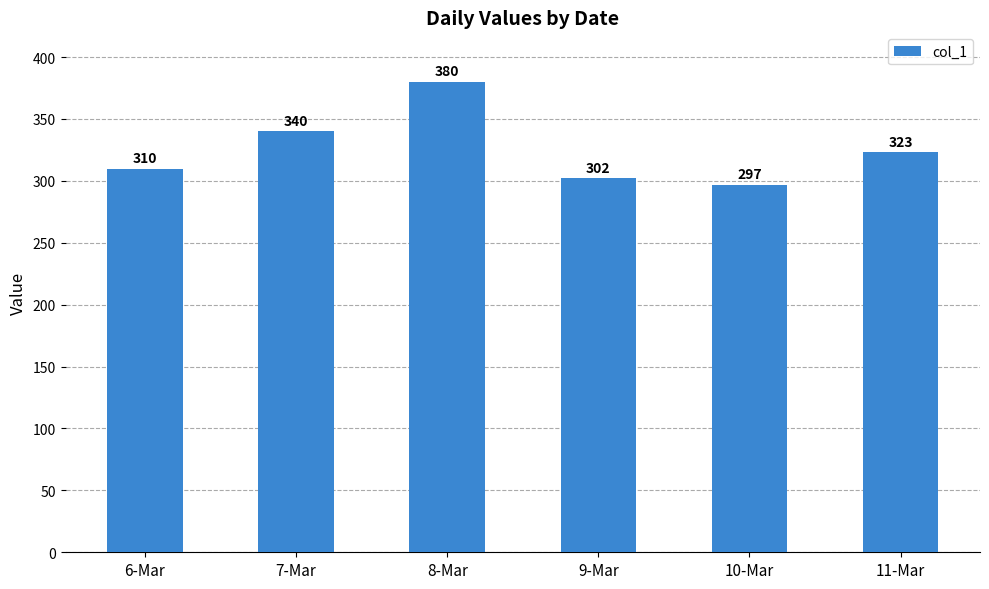

Reading right to left, extract all data points from this chart.

323	297	302	380	340	310